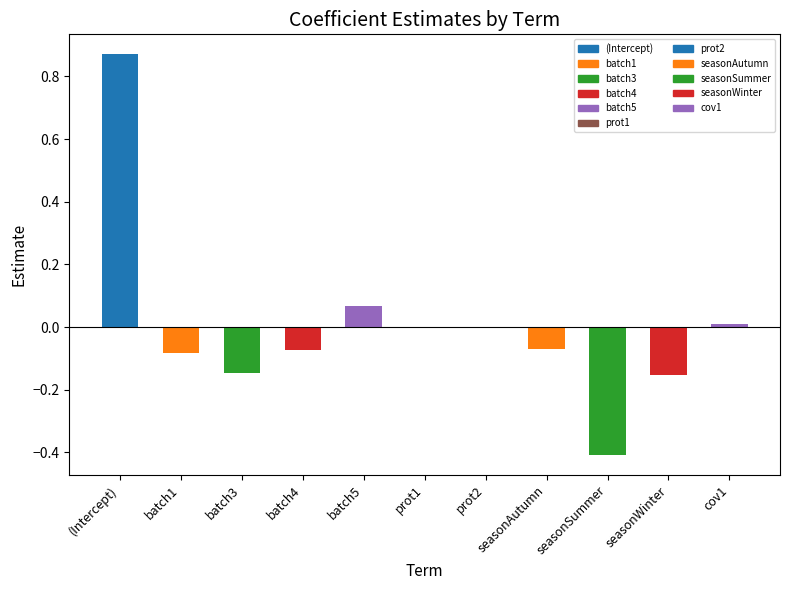

What is the change in value from (Intercept) to prot2?

-0.9